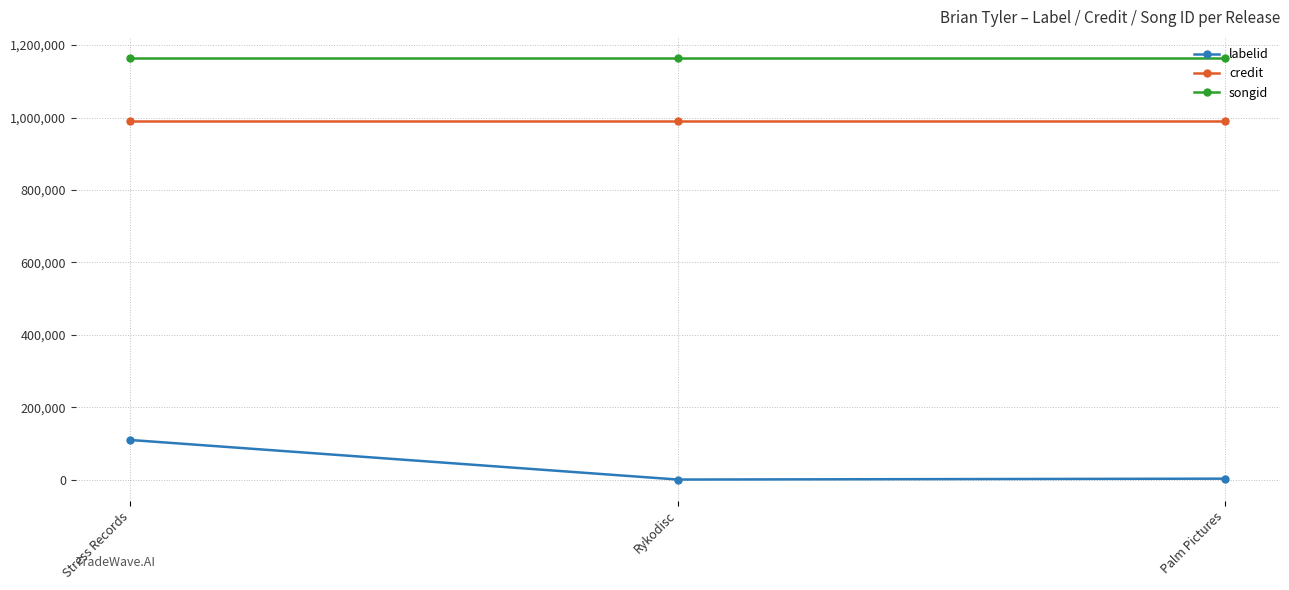

What is the lowest value of the credit series?

990043